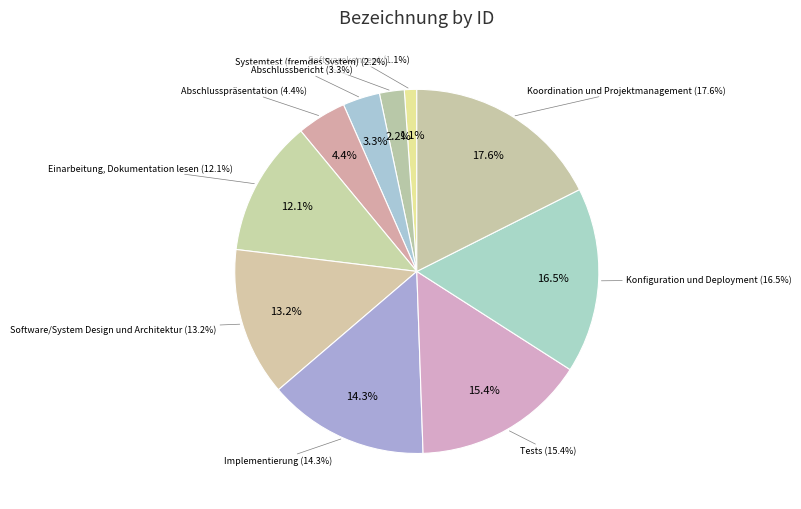

To the nearest percent, what is the difference between the Software/System Design und Architektur and Koordination und Projektmanagement slice percentages?

4%